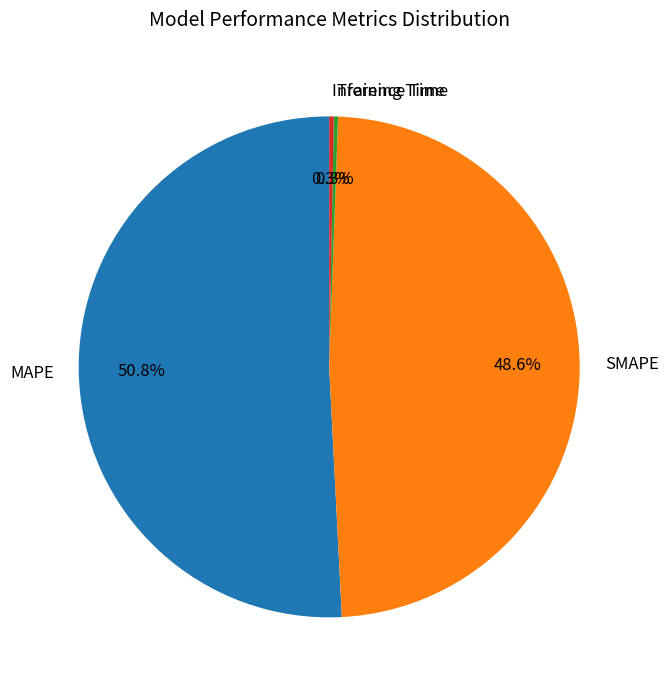

Which slice is the largest?

MAPE